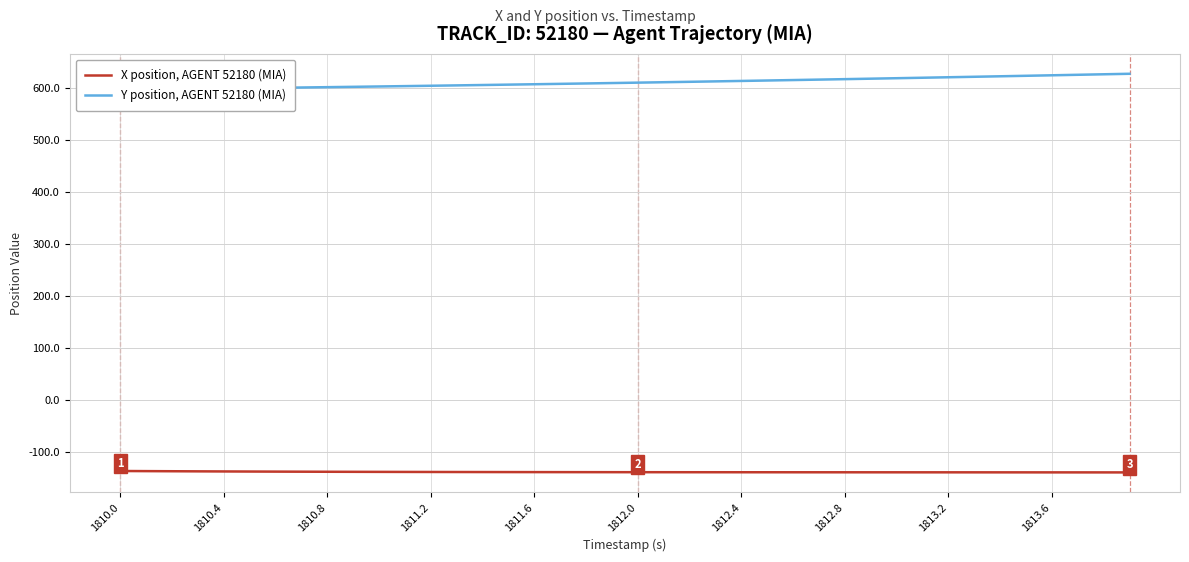

What is the sum of all Y position, AGENT 52180 (MIA) values?

24390.7